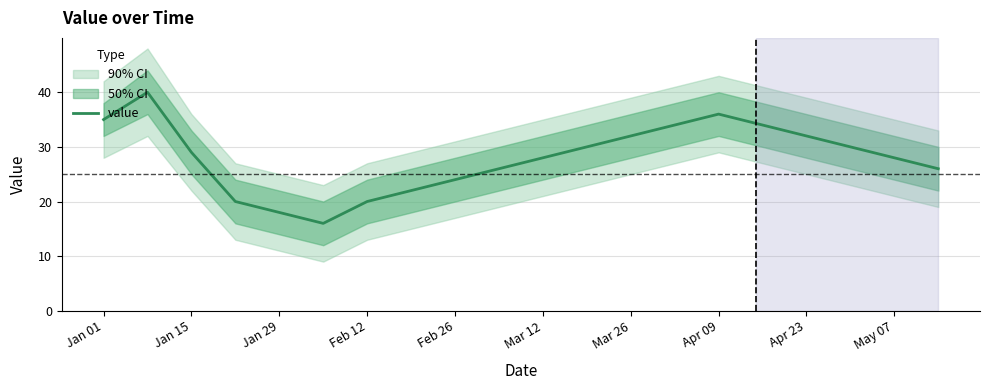

How many distinct data groups are displayed?

1